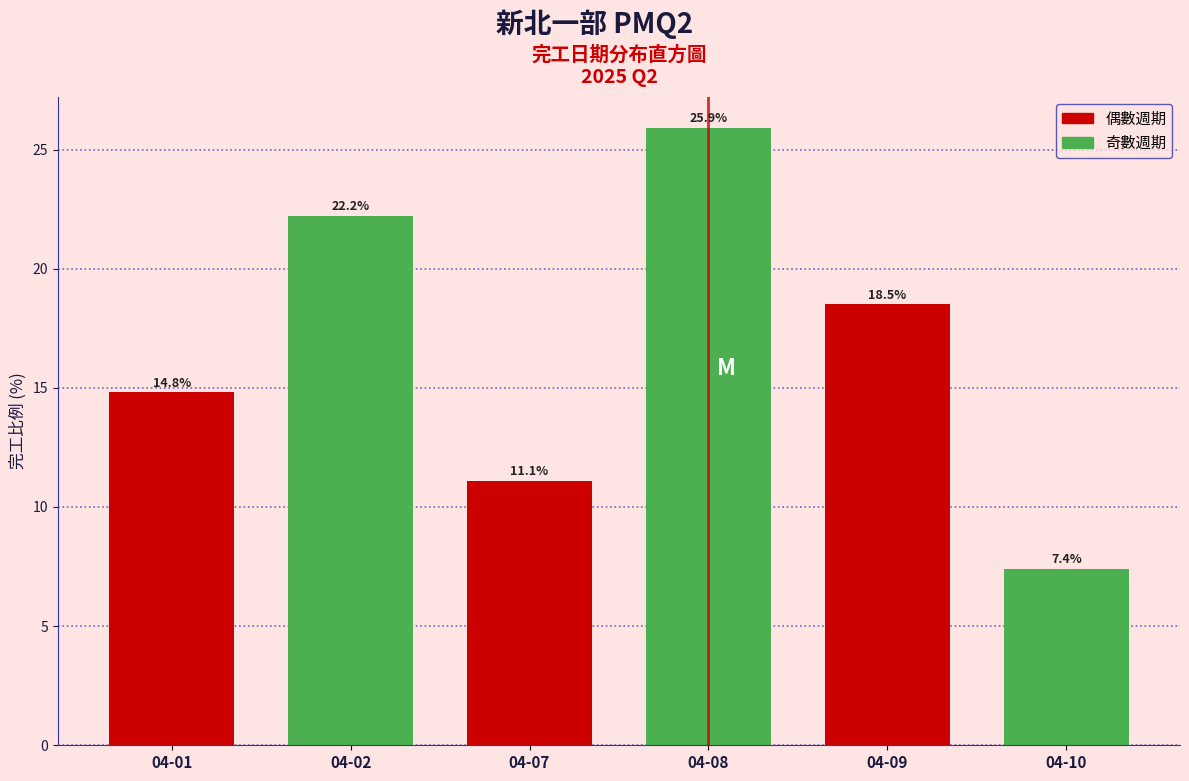

Reading right to left, transcribe all the data shown in this chart.

7.4	18.5	25.9	11.1	22.2	14.8